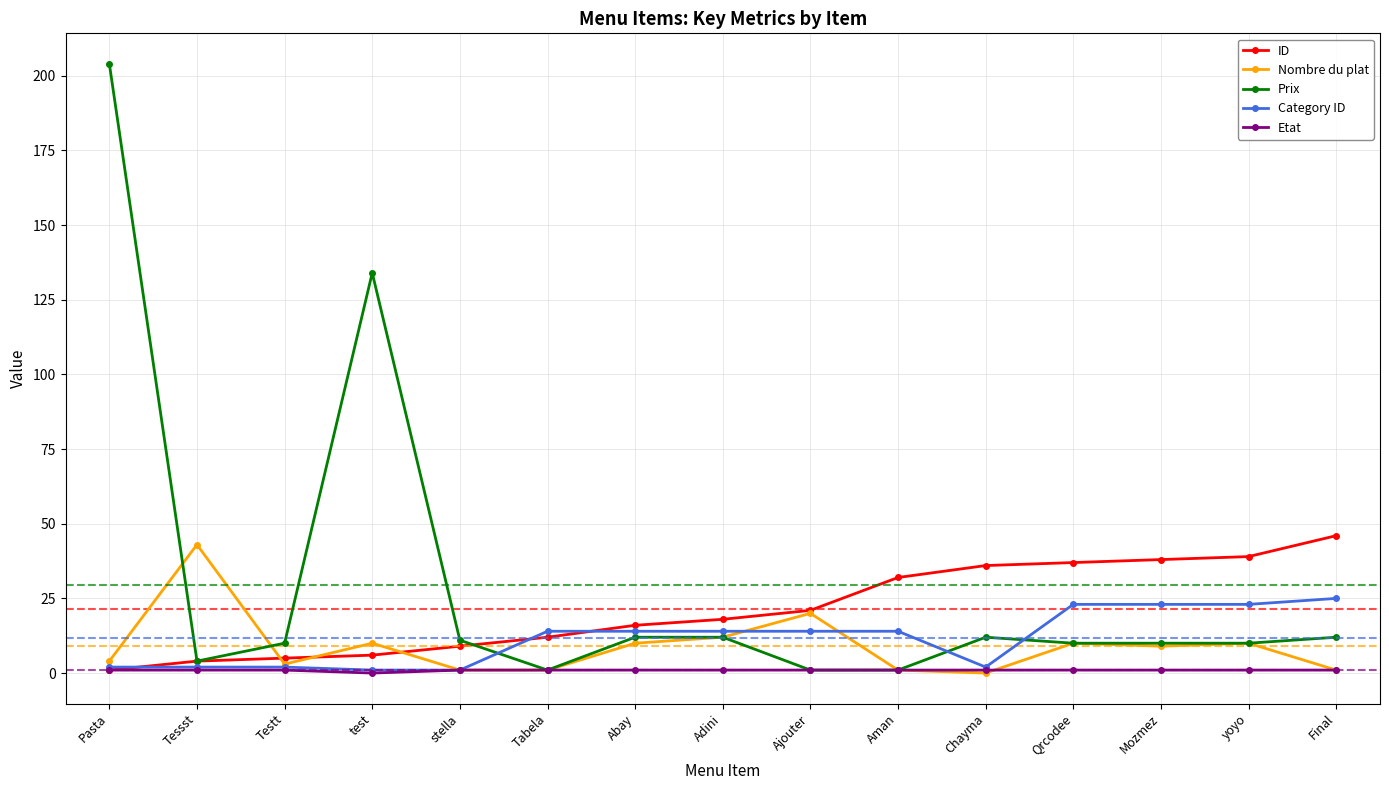

What position from the right is Pasta?

15